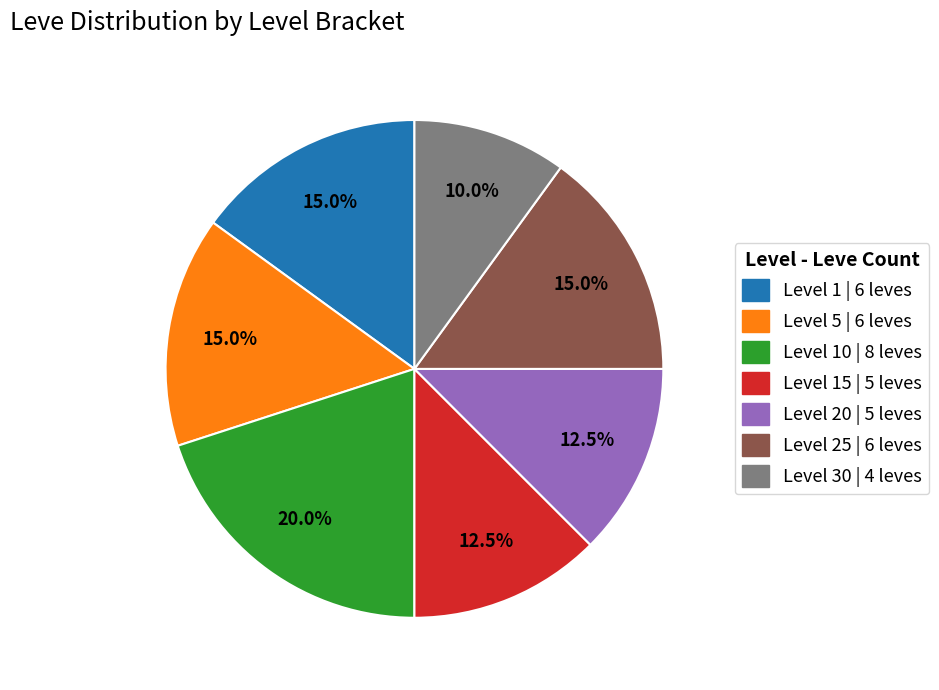

Which category has the smallest portion of the pie?

Level 30 | 4 leves